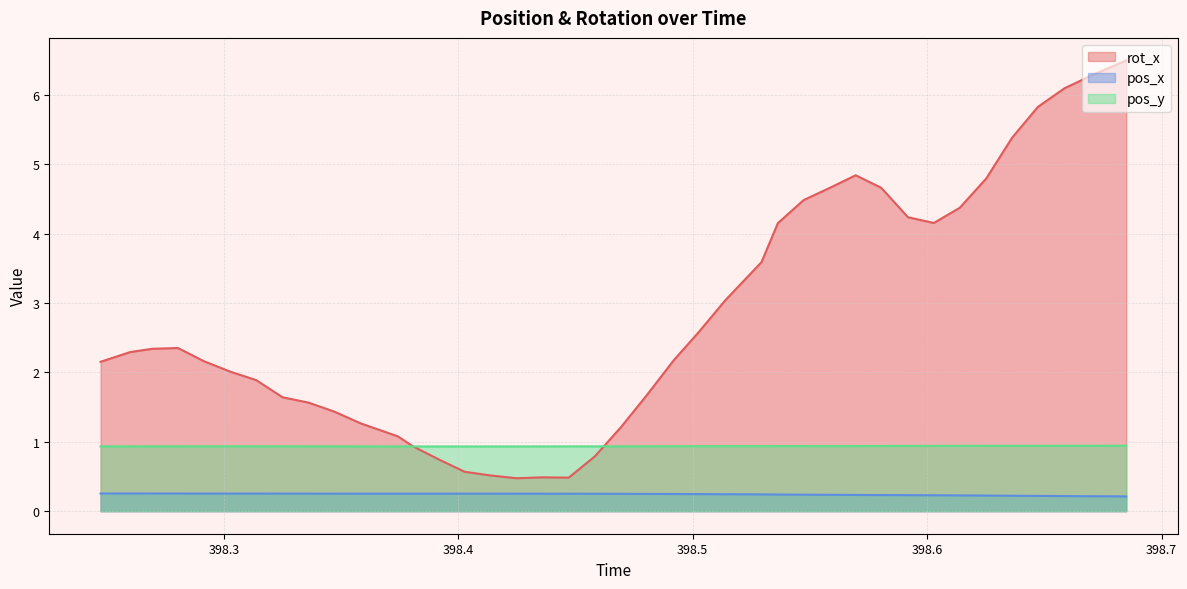

True or false: pos_x and pos_y cross at least once.

False